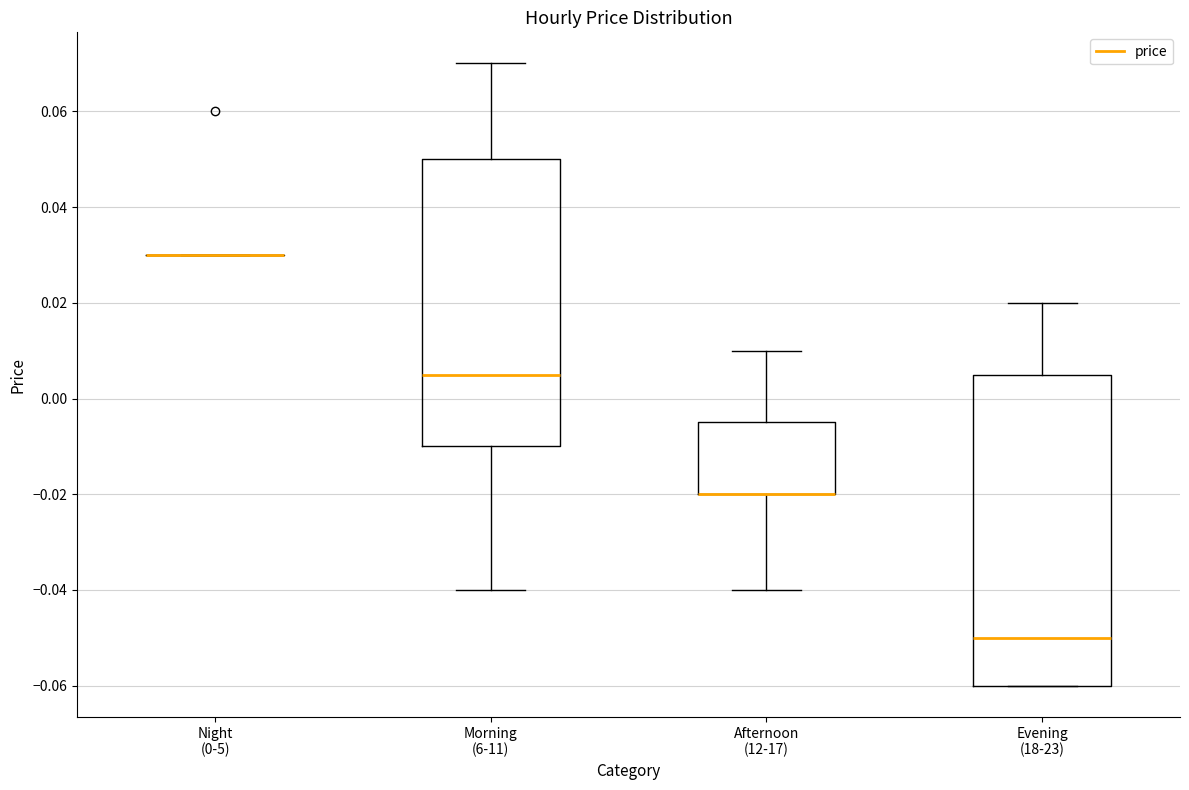

Where is the upper edge of the box for Afternoon (12-17) on the y-axis? The values are not printed on the chart, so give them approximately, as read against the axis.

-0.004